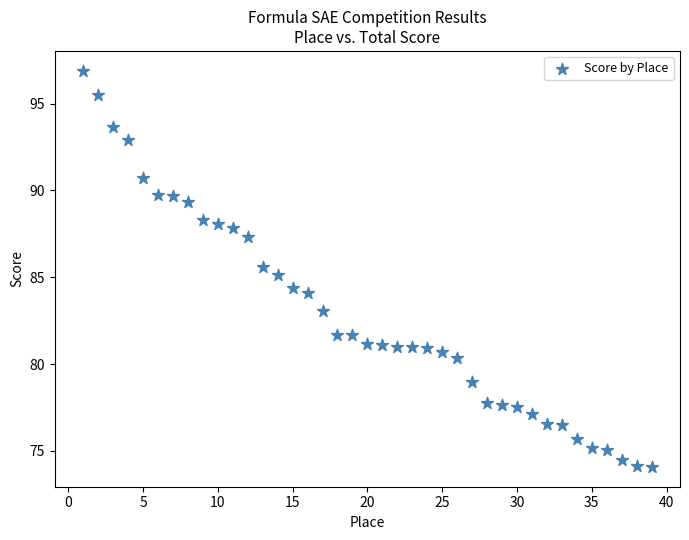

What is the range of Y values (max minus min)?

22.8